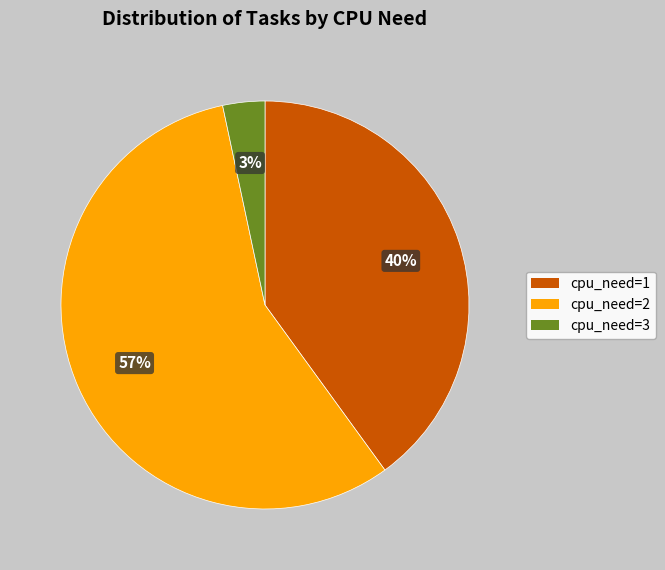

To the nearest percent, what portion does cpu_need=3 represent?

3%